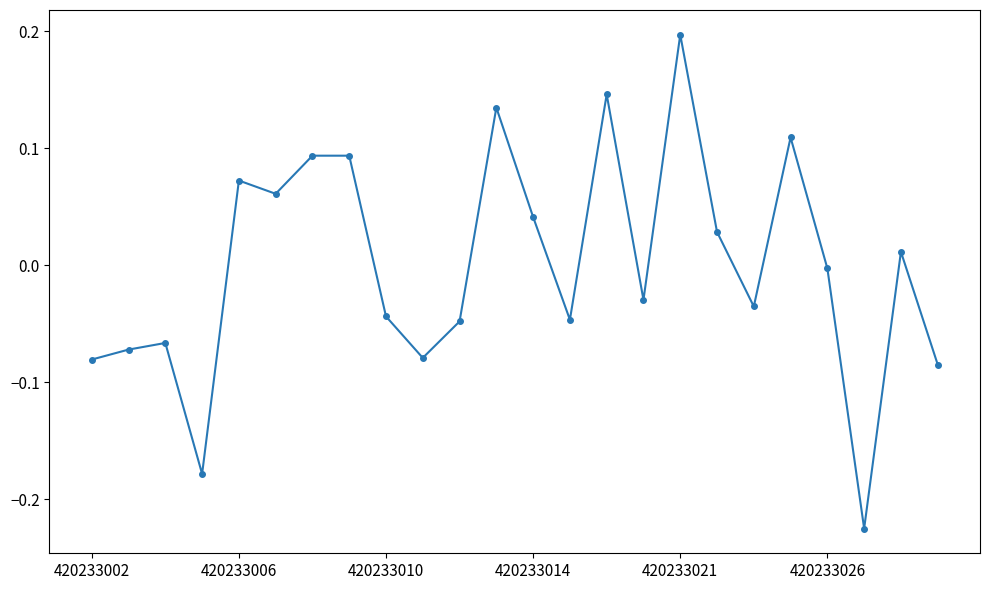

What is the difference between the maximum and second lowest values?

0.4